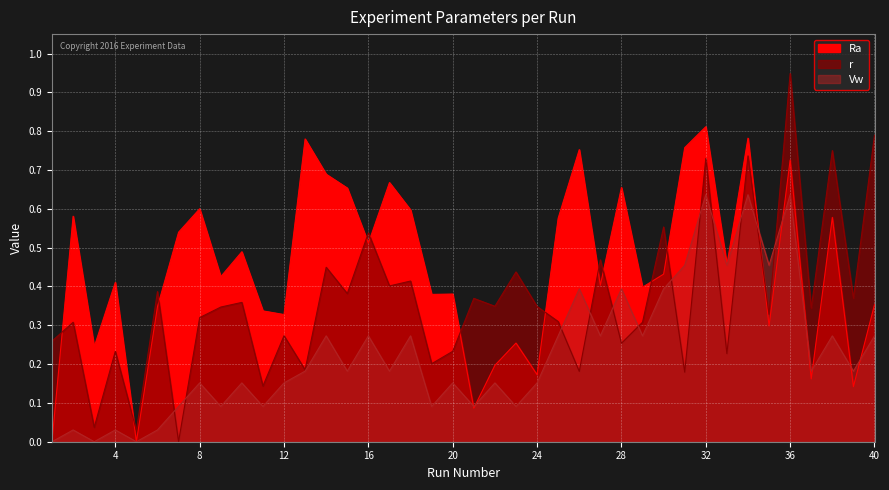

Which series has the largest range (max minus min)?

r